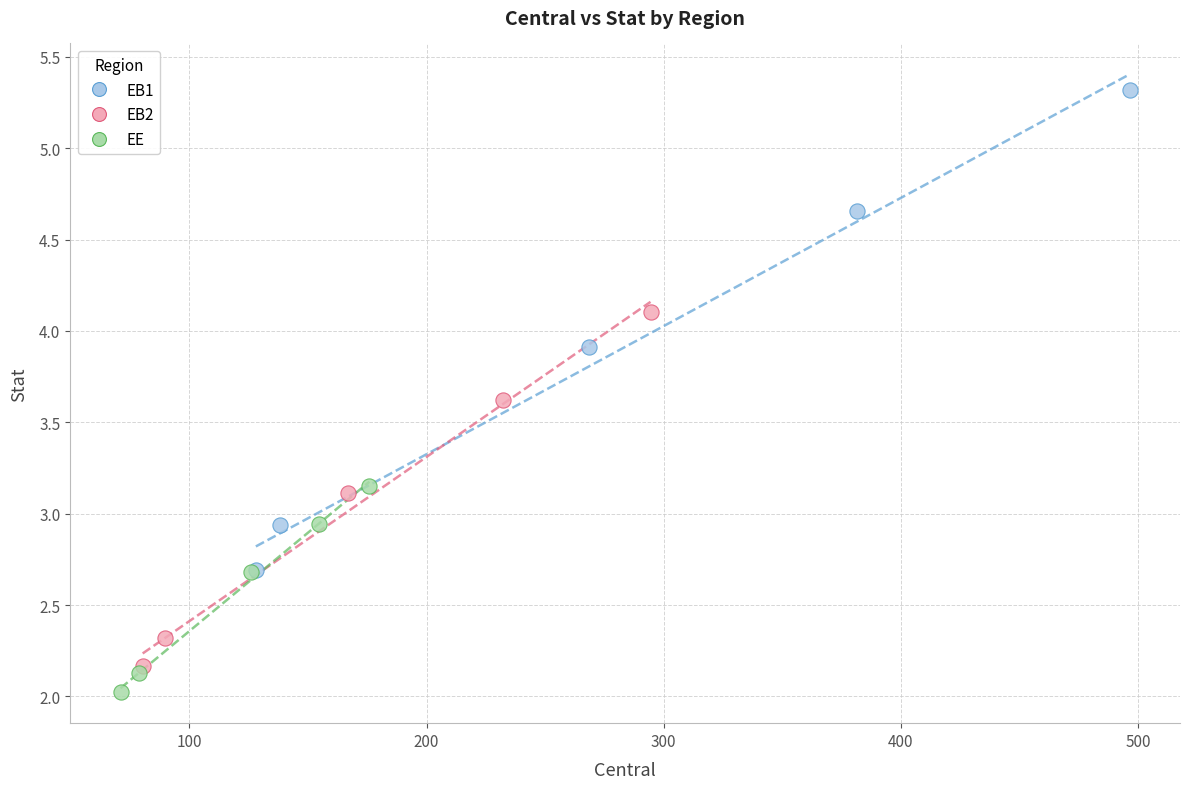

Which series has the widest spread of Y values?

EB1